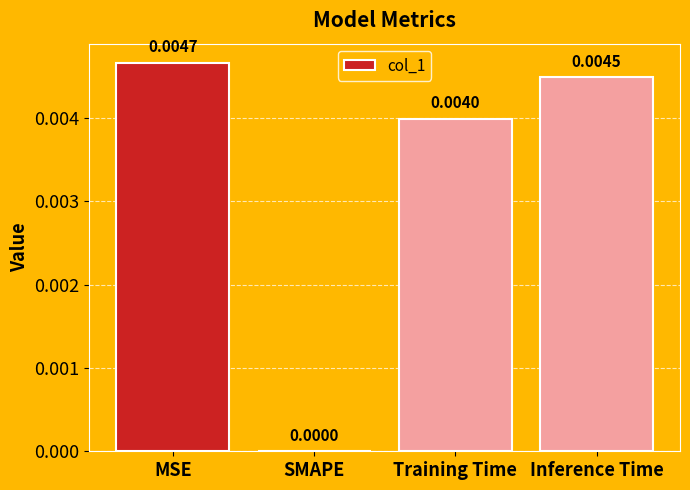

Where is the data nearest to the value 0?

SMAPE